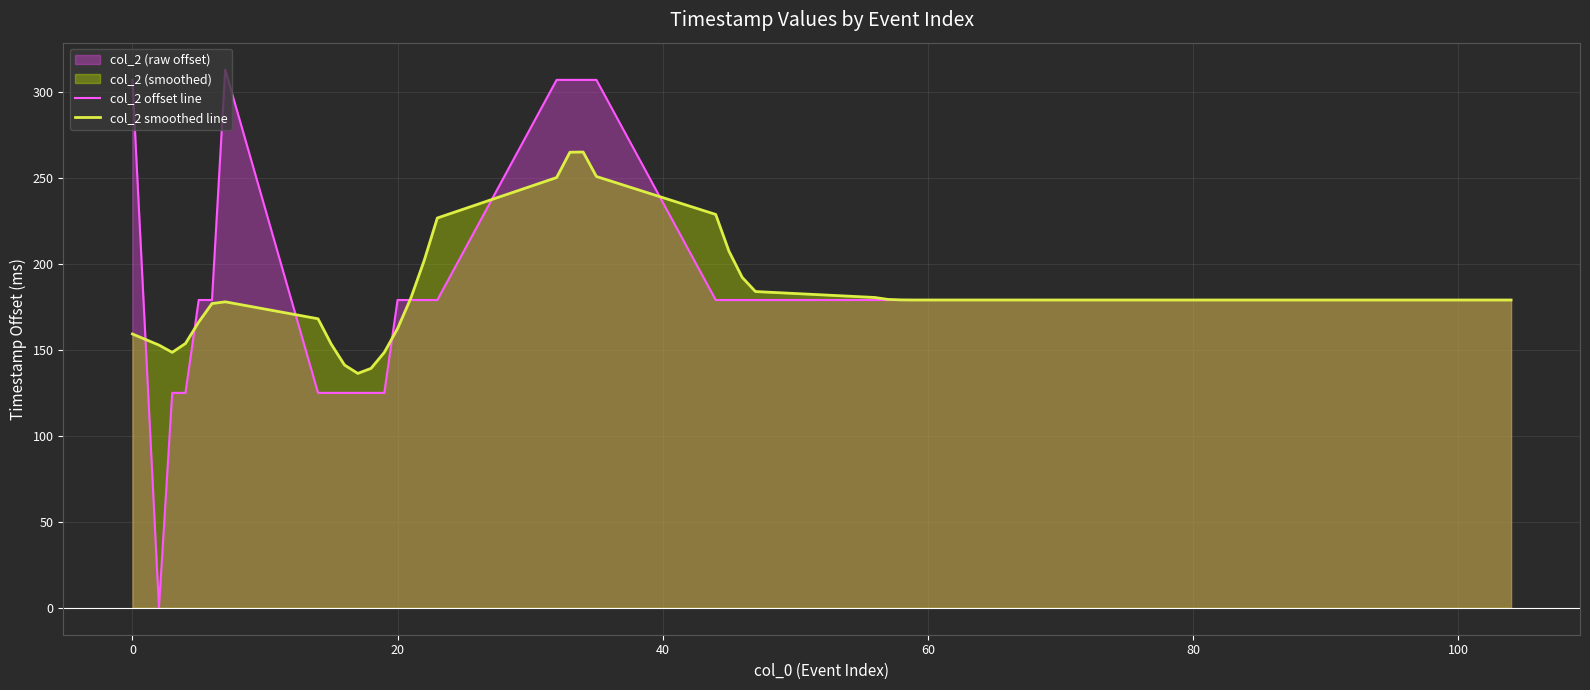

How many data points in col_2 offset line are above 179?

6